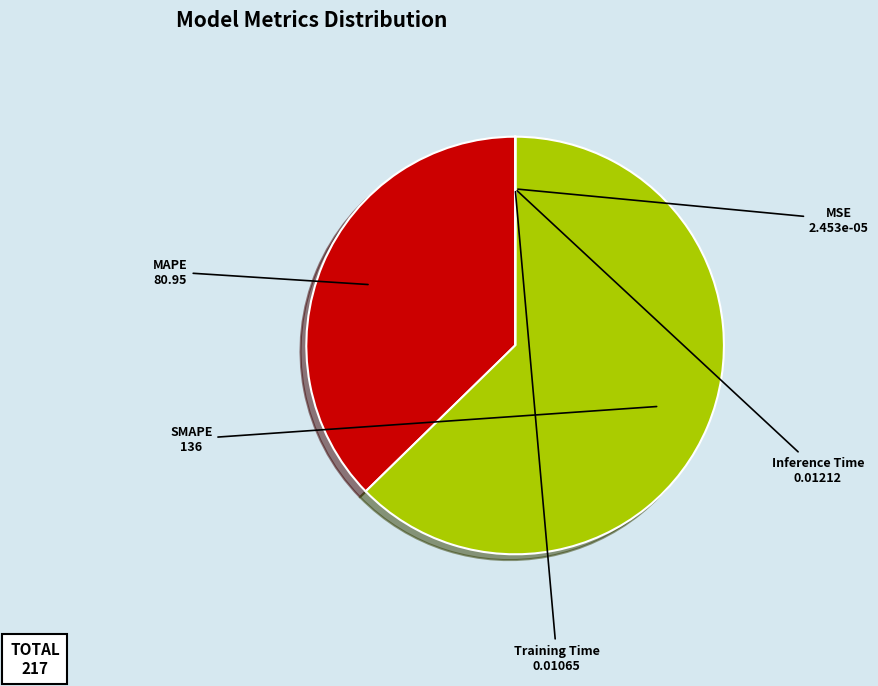

Which slice represents more than half of the pie?

SMAPE